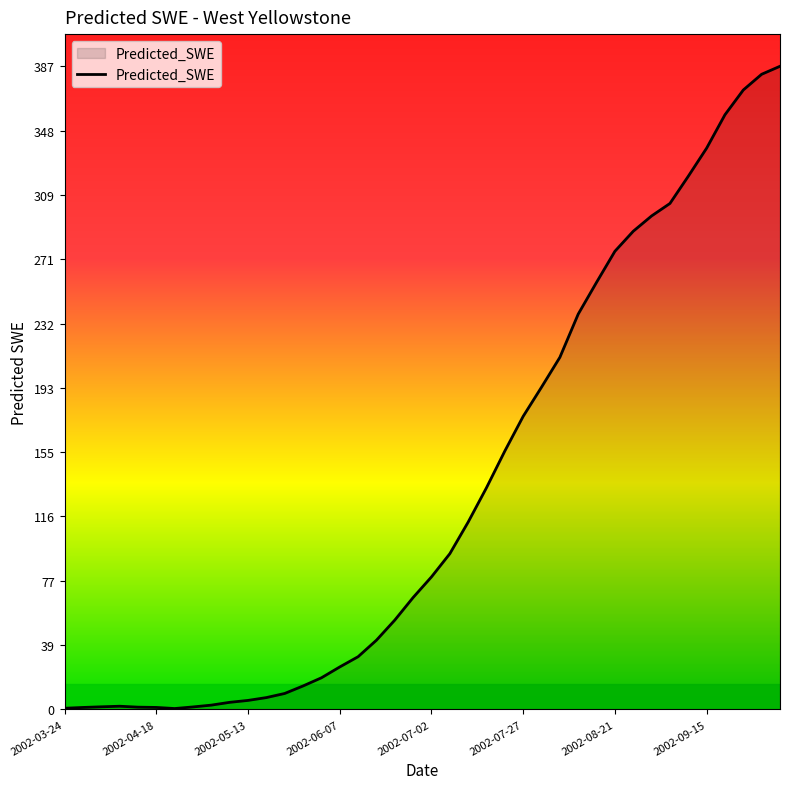

Does the chart display data point markers on the line(s)?

No